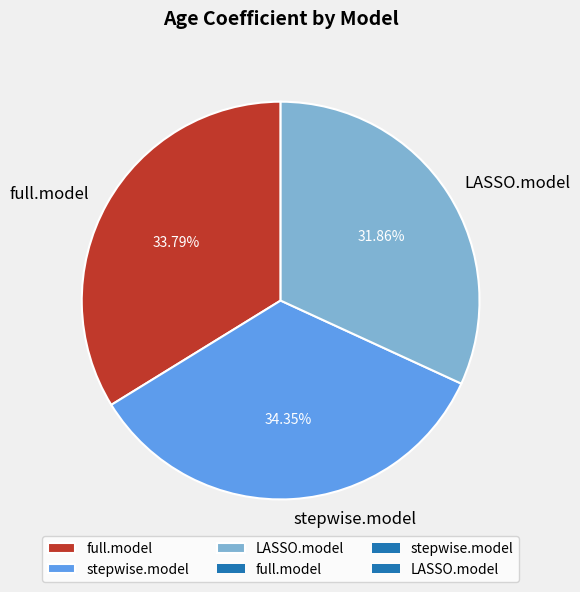

To the nearest percent, what is the combined percentage of LASSO.model and stepwise.model?

66%